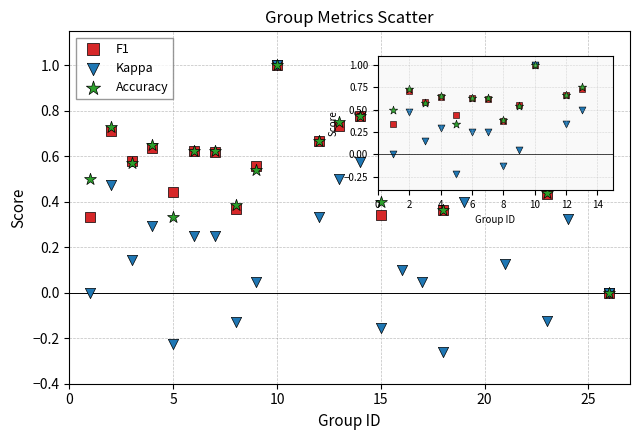

What are all the series names shown in the legend?

F1, Kappa, Accuracy